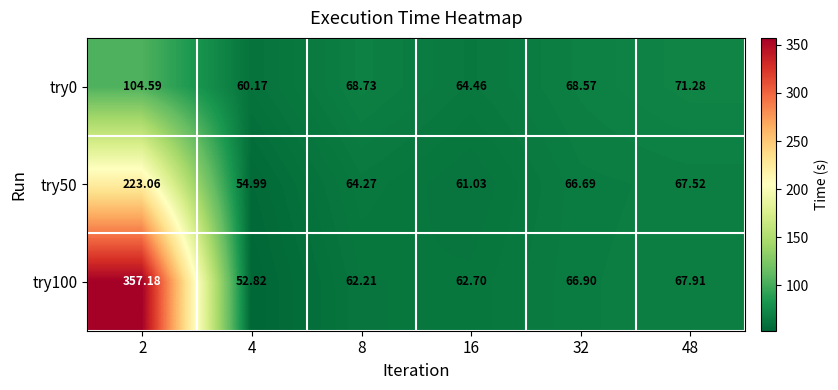

At 32, list the series in order from smallest to largest.

try50, try100, try0